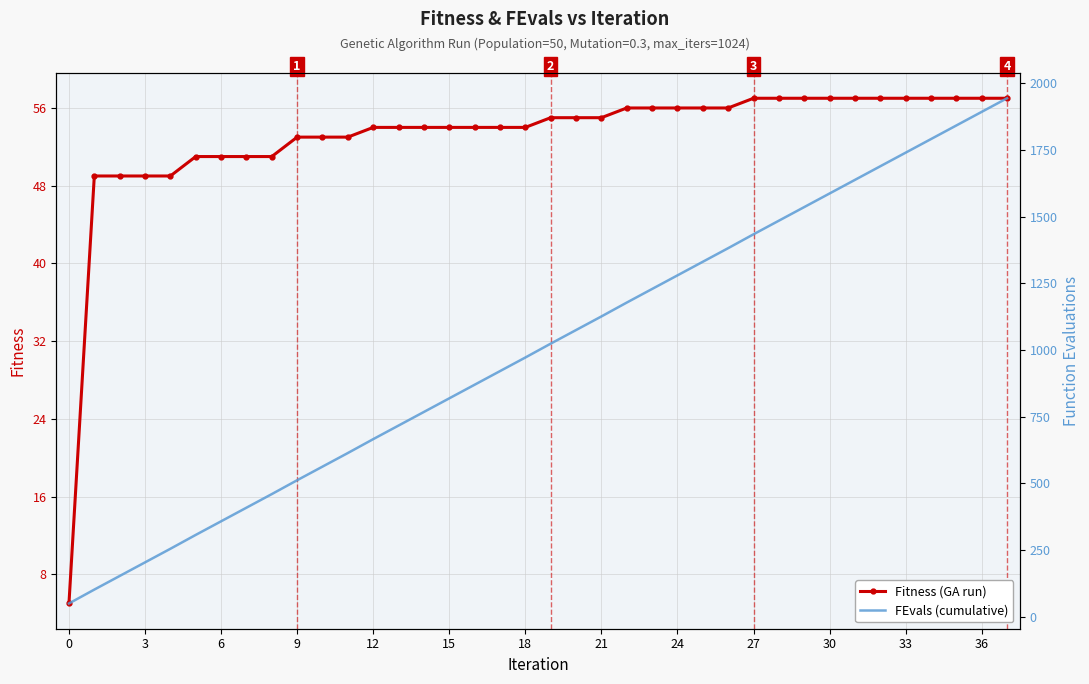

Rank the series by their maximum value, from highest to lowest.

FEvals (cumulative), Fitness (GA run)